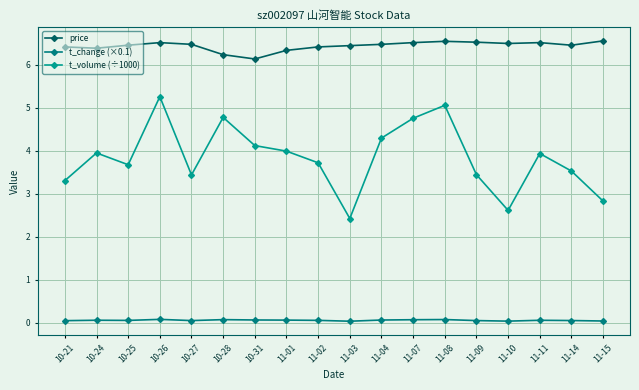

What is the label of the 16th point from the right?

10-25